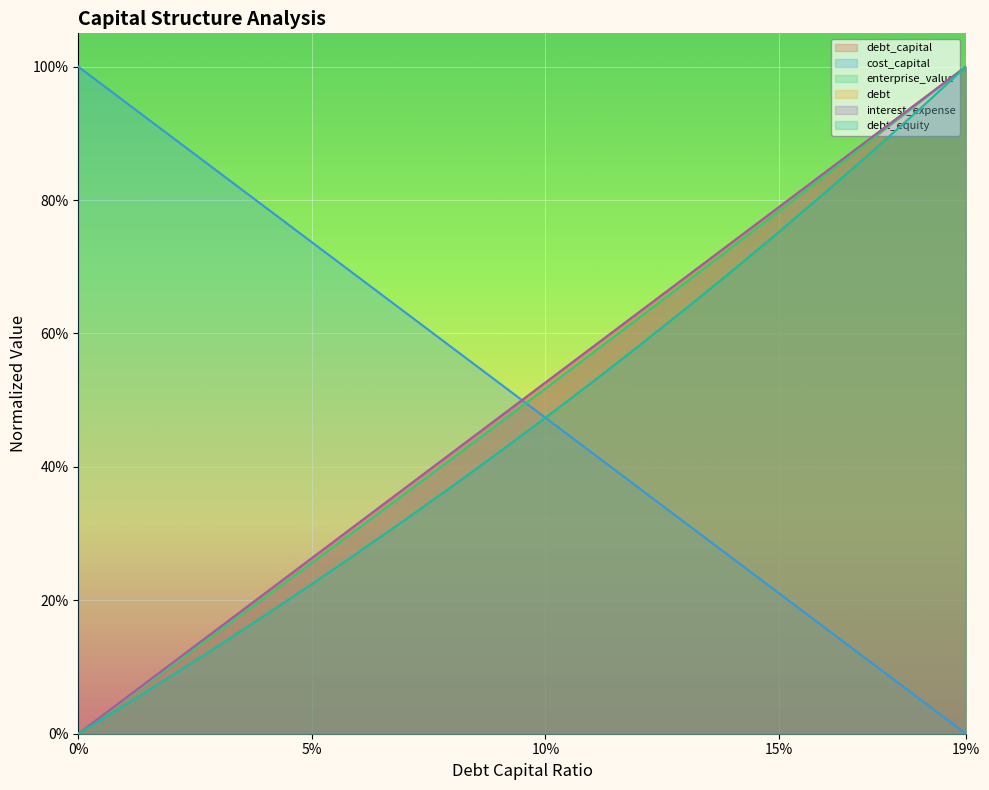

Reading left to right, what are all the values shown in this chart?

debt_capital: 0.0	0.1	0.1	0.2	0.2	0.3	0.3	0.4	0.4	0.5	0.5	0.6	0.6	0.7	0.7	0.8	0.8	0.9	0.9	1.0
cost_capital: 1.0	0.9	0.9	0.8	0.8	0.7	0.7	0.6	0.6	0.5	0.5	0.4	0.4	0.3	0.3	0.2	0.2	0.1	0.1	0.0
enterprise_value: 0.0	0.1	0.1	0.2	0.2	0.3	0.3	0.4	0.4	0.5	0.5	0.6	0.6	0.7	0.7	0.8	0.8	0.9	0.9	1.0
debt: 0.0	0.1	0.1	0.2	0.2	0.3	0.3	0.4	0.4	0.5	0.5	0.6	0.6	0.7	0.7	0.8	0.8	0.9	0.9	1.0
interest_expense: 0.0	0.1	0.1	0.2	0.2	0.3	0.3	0.4	0.4	0.5	0.5	0.6	0.6	0.7	0.7	0.8	0.8	0.9	0.9	1.0
debt_equity: 0.0	0.0	0.1	0.1	0.2	0.2	0.3	0.3	0.4	0.4	0.5	0.5	0.6	0.6	0.7	0.8	0.8	0.9	0.9	1.0